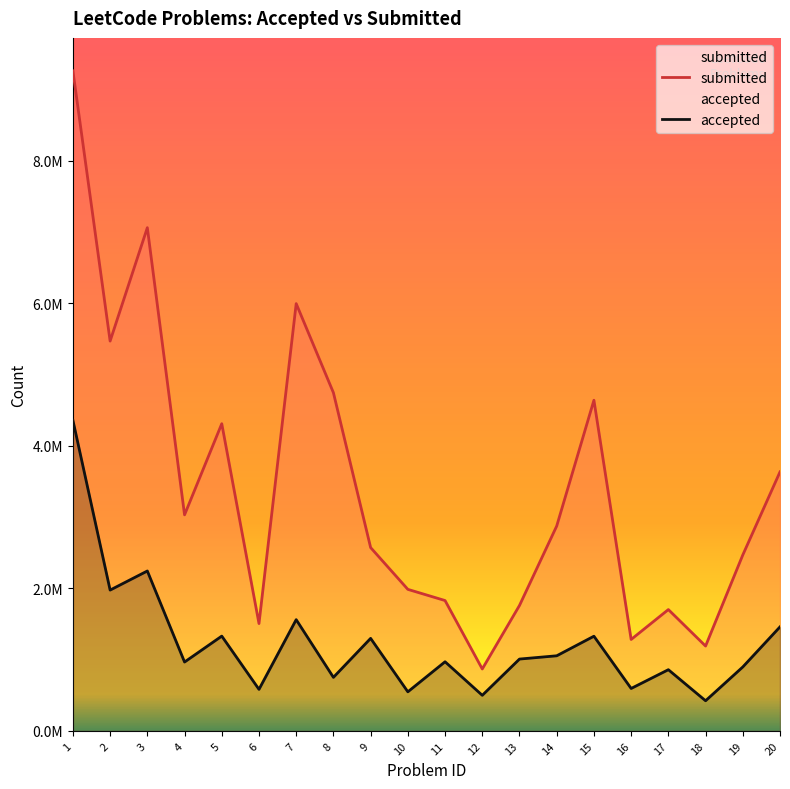

True or false: accepted and submitted intersect in this chart.

False